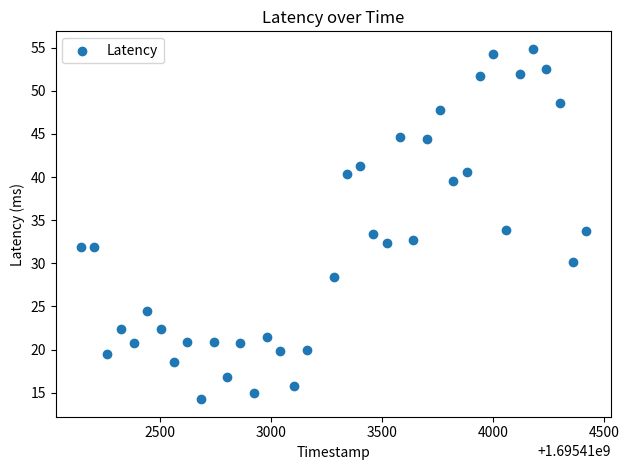

What is the range of Y values (max minus min)?

40.6